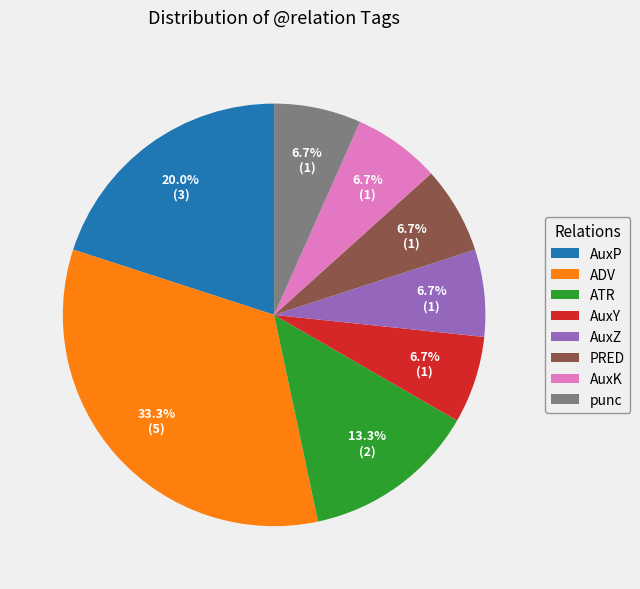

Does any single category account for the majority?

No